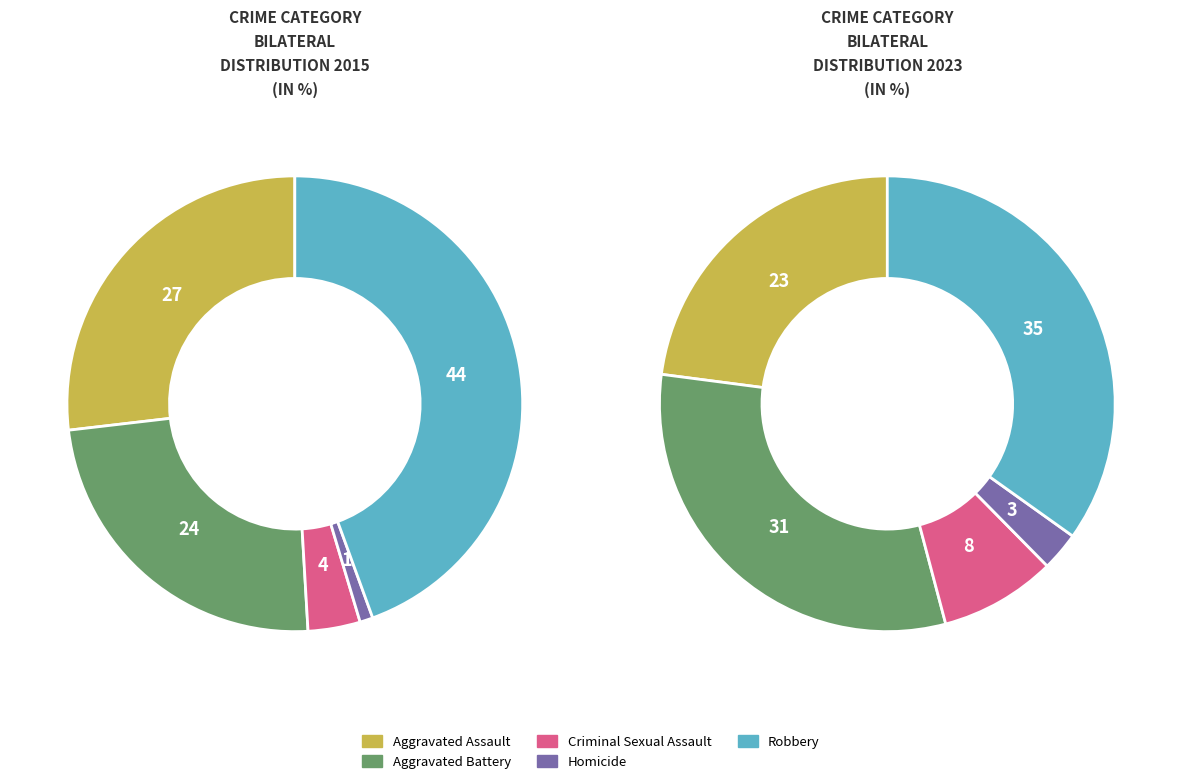

Is Criminal Sexual Assault the majority of the pie?

No